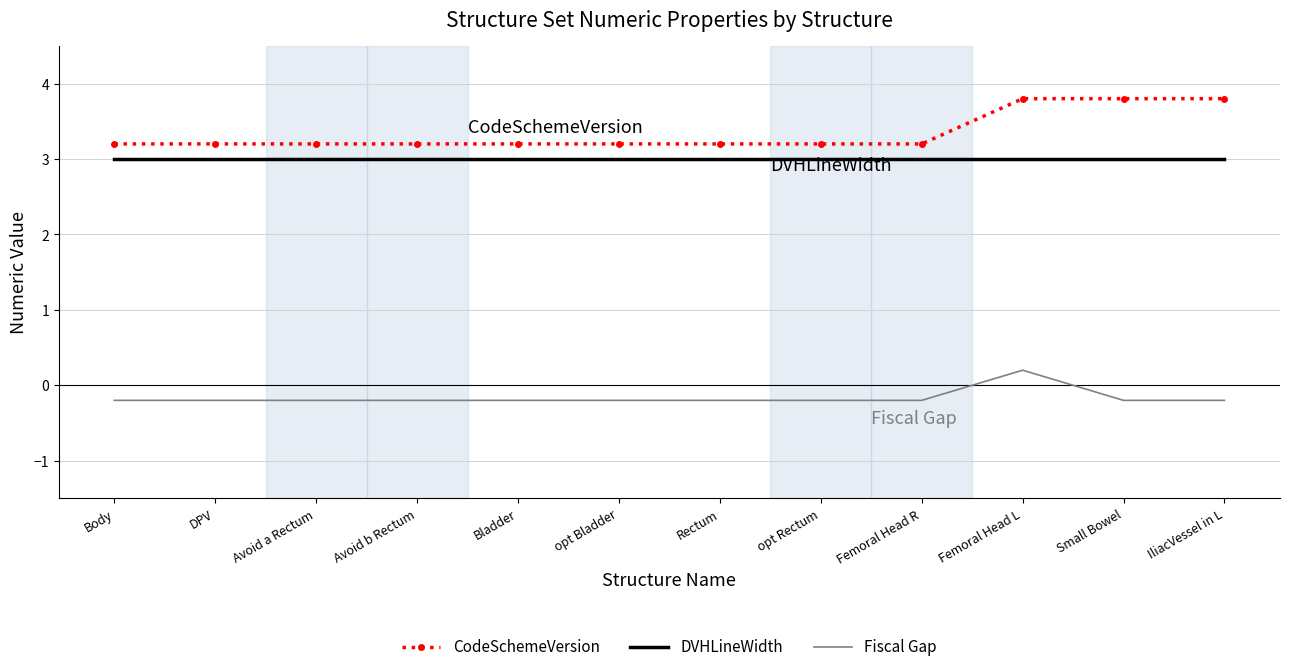

Count the number of data series in this chart.

3